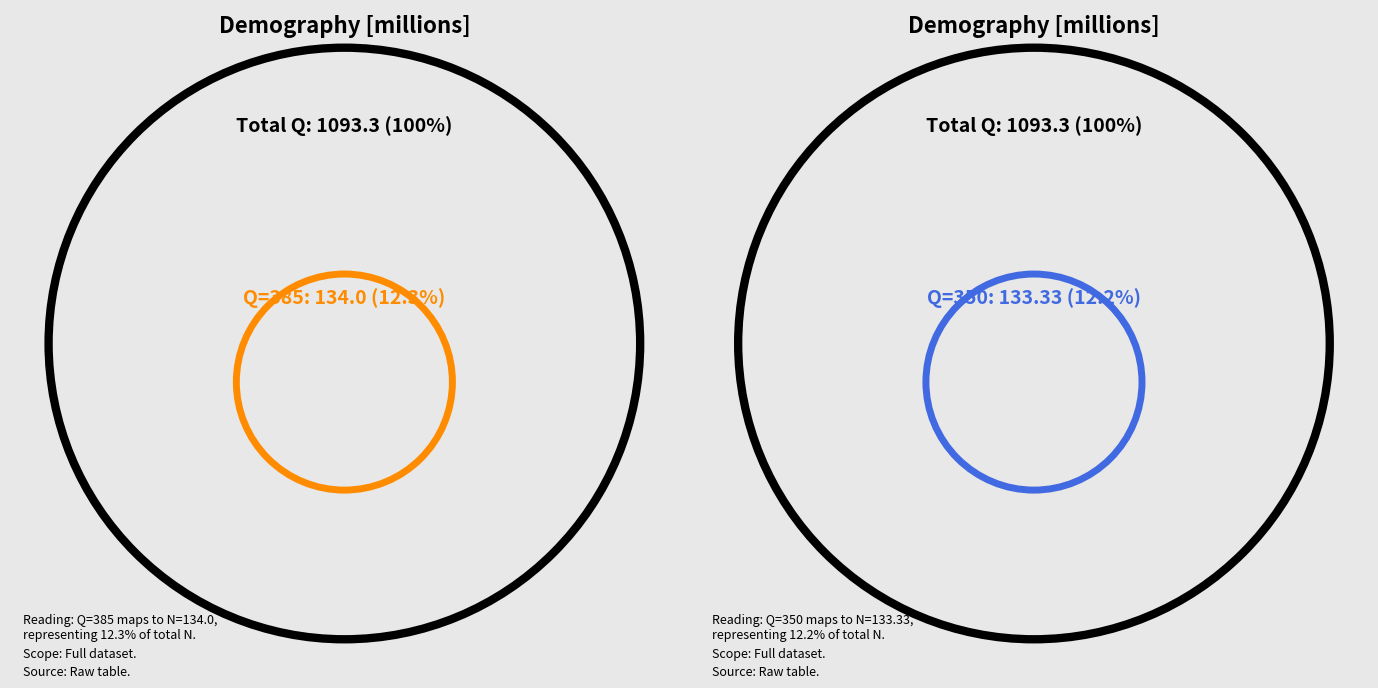

True or false: 210 accounts for 10% of the total.

True